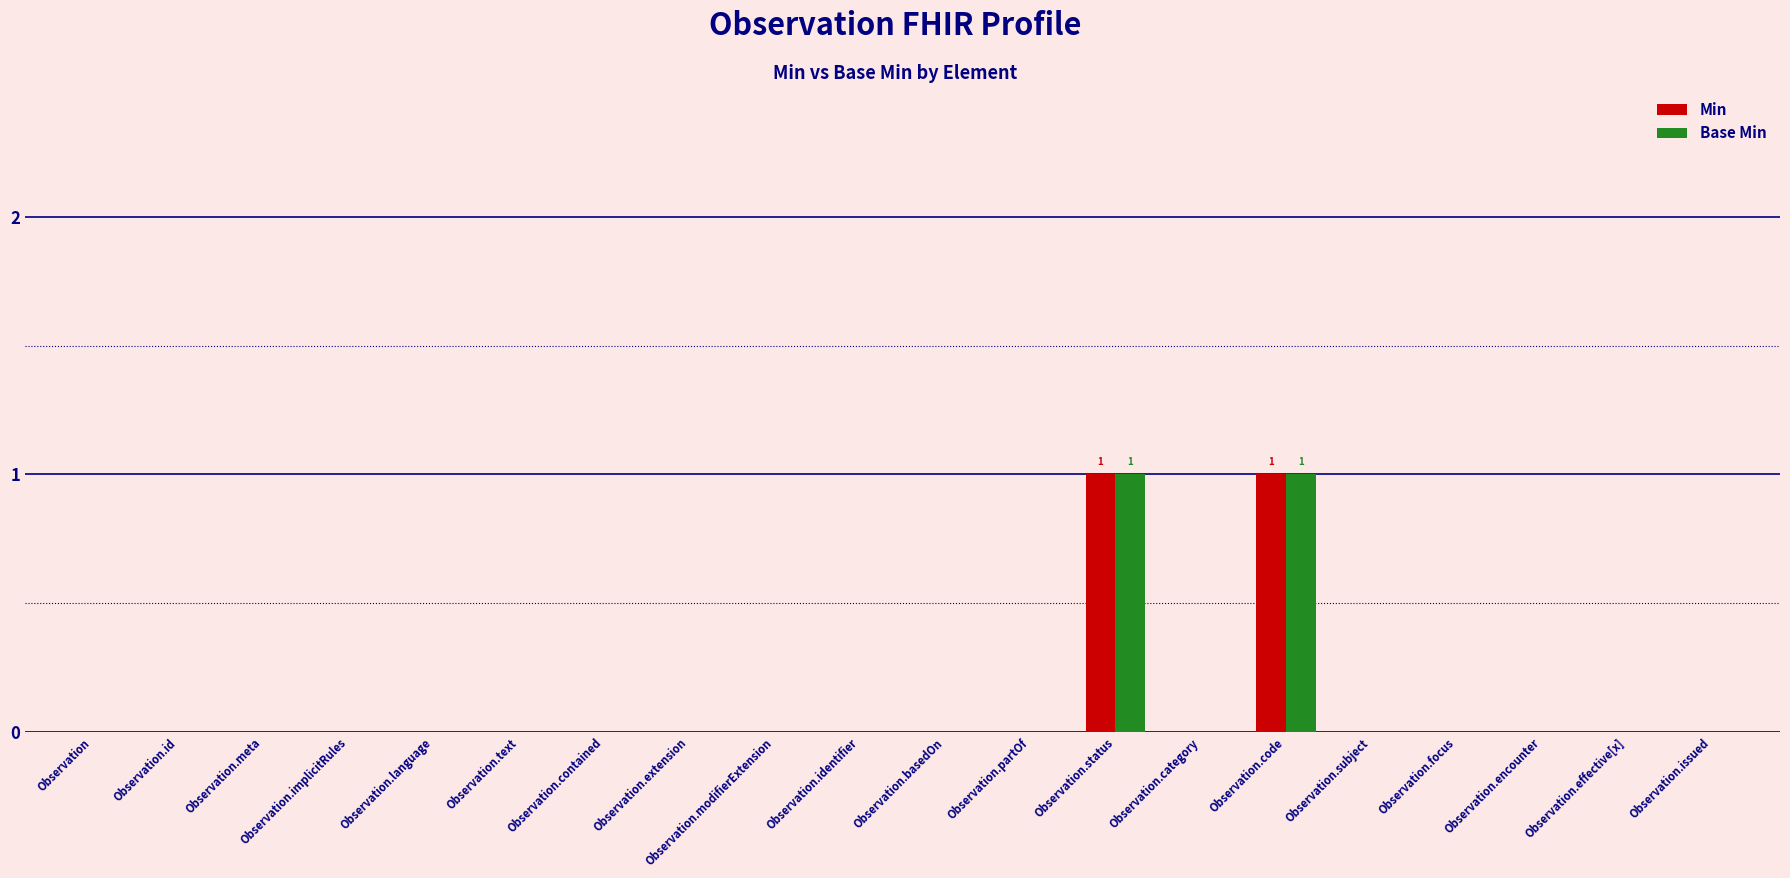

How many Min values are between 0 and 1?

20